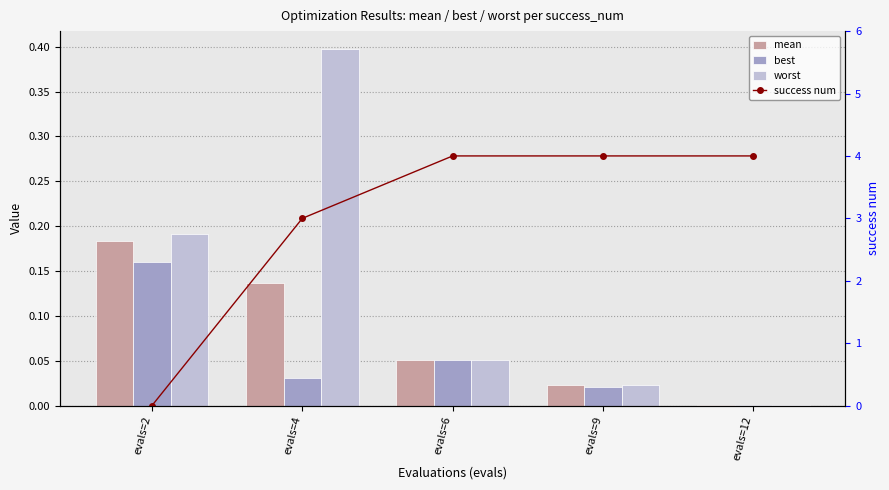

What is the difference between the maximum and minimum values in the worst series?

0.4